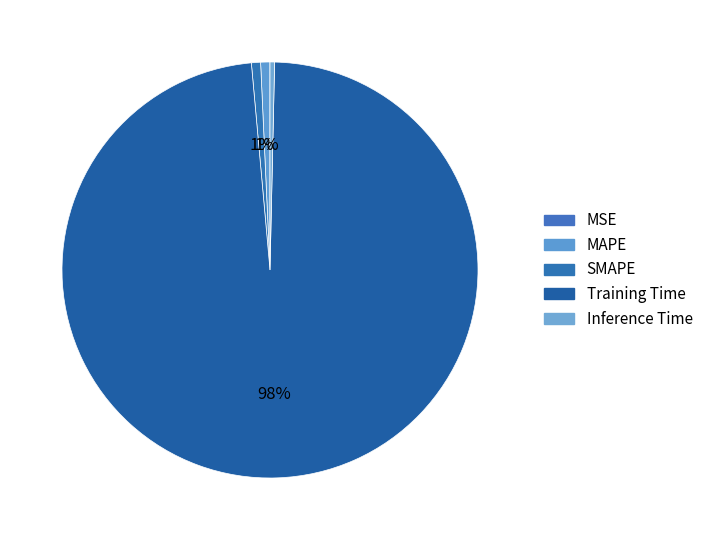

To the nearest percent, what is the average slice percentage?

20%